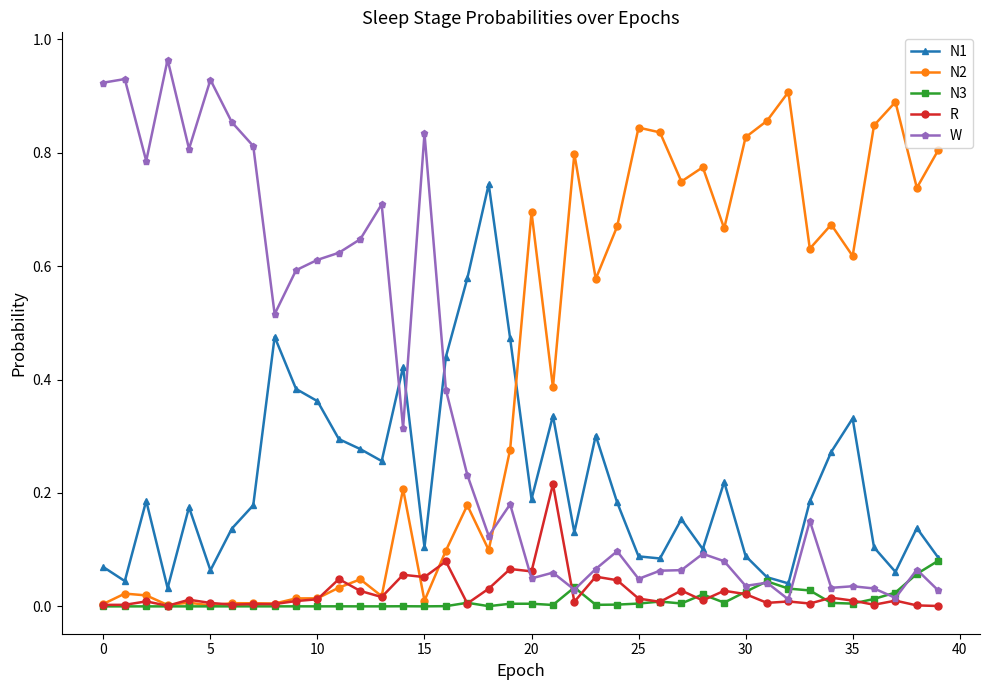

Which series ends up on top after the final intersection of W and N2?

N2